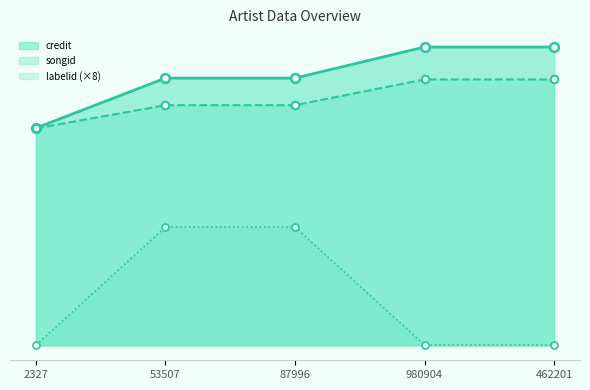

Which series has the largest total across all categories?

credit